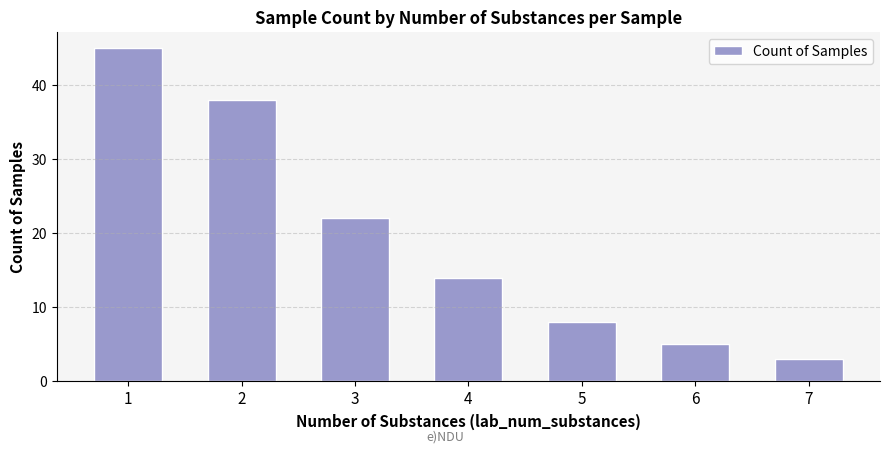

Reading left to right, what are all the values shown in this chart?

1=45	2=38	3=22	4=14	5=8	6=5	7=3